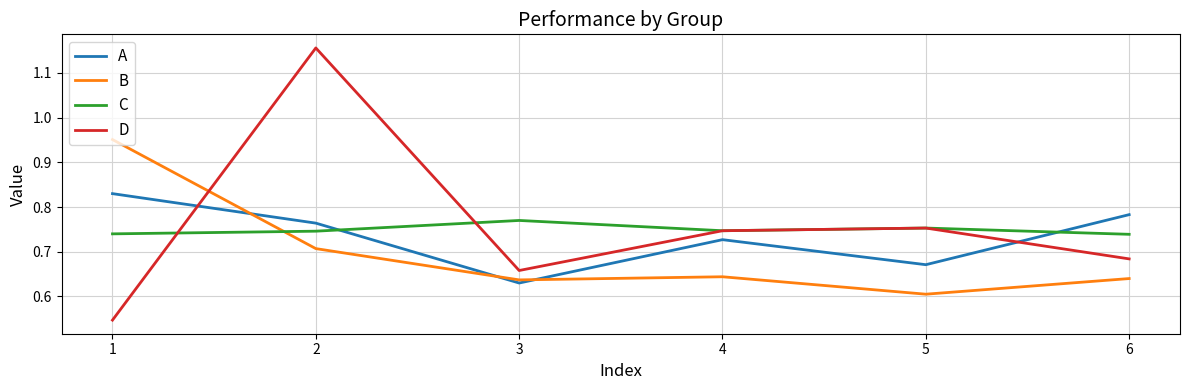

Between 3 and 6, which series saw the biggest shift?

A